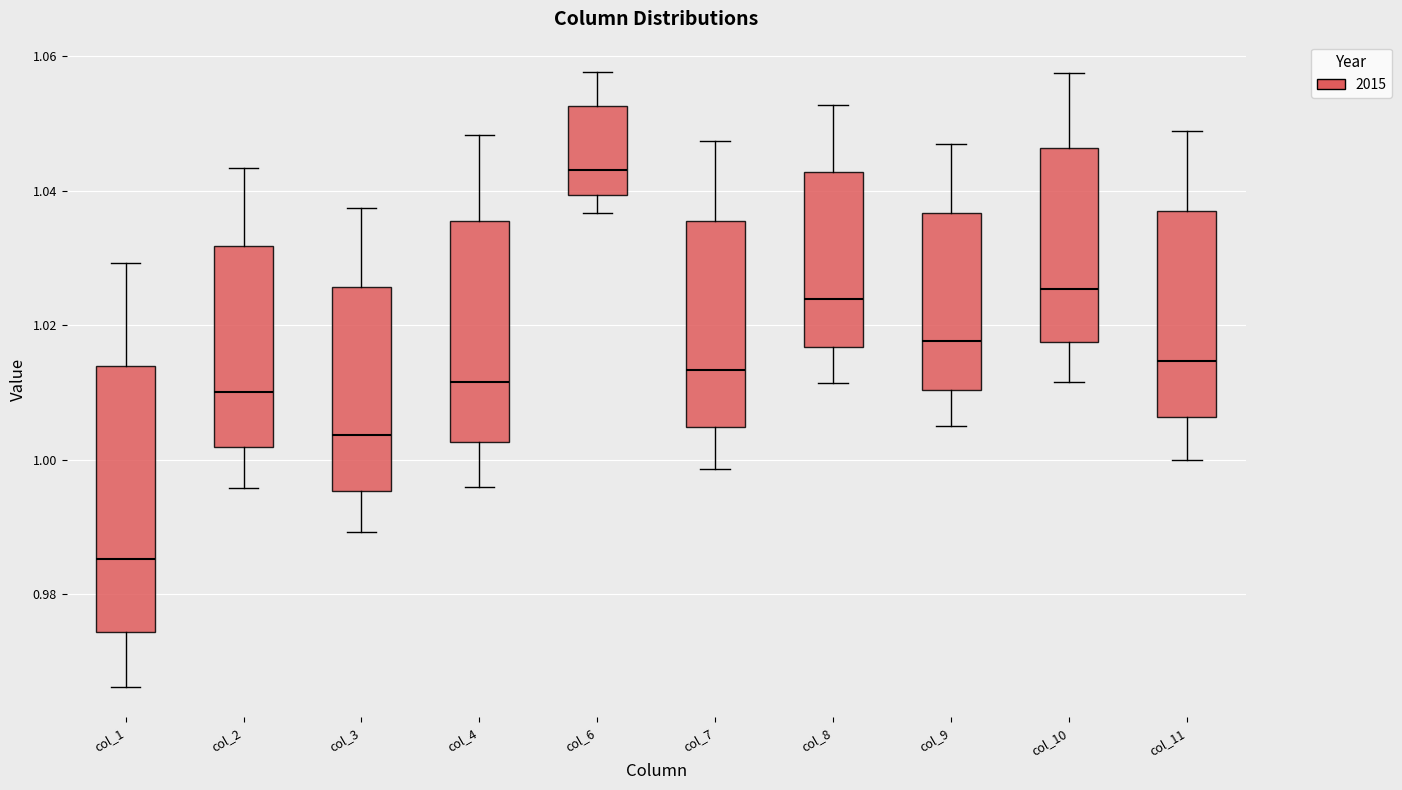

Reading left to right, transcribe this box plot: for each box, give where its median line is, the range the box spans, and where its two whiskers end, as read against the y-axis. The values are not printed on the chart, so give them approximately, as read against the axis.

col_1: median 0.986, box 0.974 to 1.014, whiskers 0.966 to 1.030
col_2: median 1.010, box 1.002 to 1.032, whiskers 0.996 to 1.044
col_3: median 1.004, box 0.996 to 1.026, whiskers 0.990 to 1.038
col_4: median 1.012, box 1.002 to 1.036, whiskers 0.996 to 1.048
col_6: median 1.044, box 1.040 to 1.052, whiskers 1.036 to 1.058
col_7: median 1.014, box 1.004 to 1.036, whiskers 0.998 to 1.048
col_8: median 1.024, box 1.016 to 1.042, whiskers 1.012 to 1.052
col_9: median 1.018, box 1.010 to 1.036, whiskers 1.006 to 1.046
col_10: median 1.026, box 1.018 to 1.046, whiskers 1.012 to 1.058
col_11: median 1.014, box 1.006 to 1.038, whiskers 1.000 to 1.048